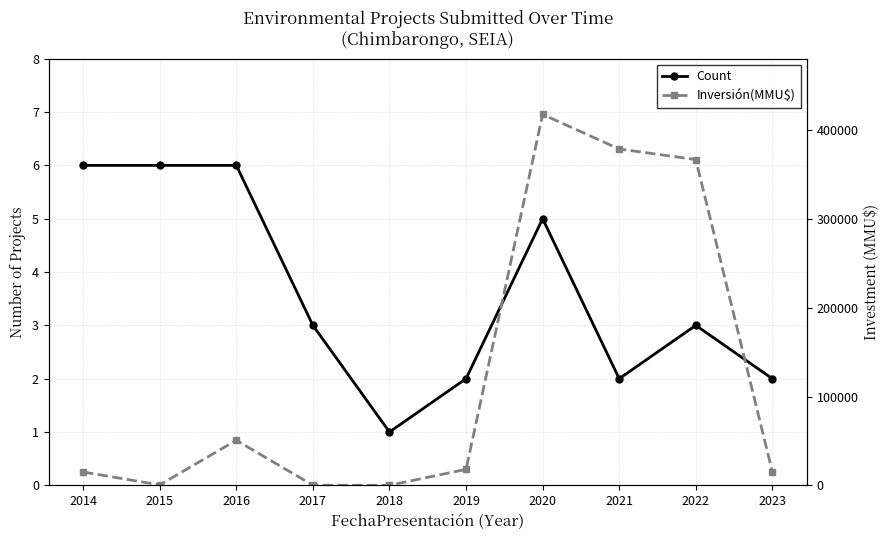

The value of Count at 2017 is 5. True or false?

False